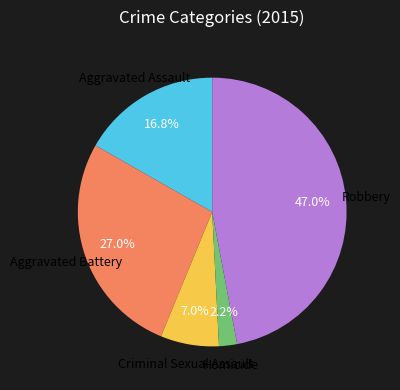

Does any single category account for the majority?

No